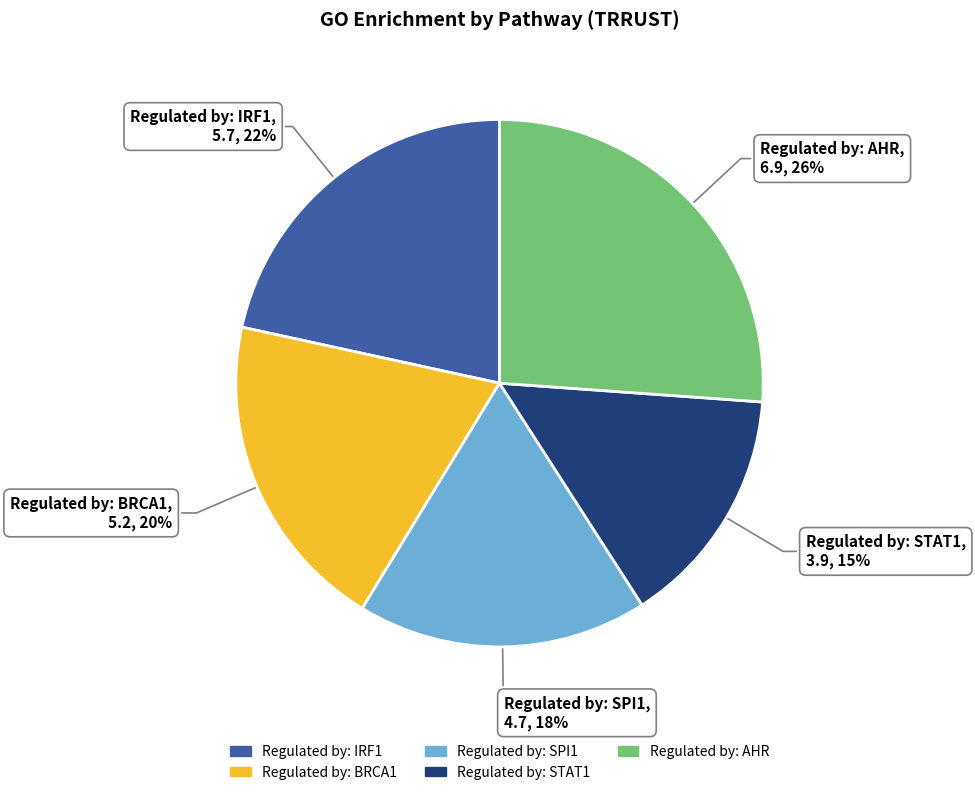

Do Regulated by: IRF1 and Regulated by: SPI1 together represent more than half of the pie?

No